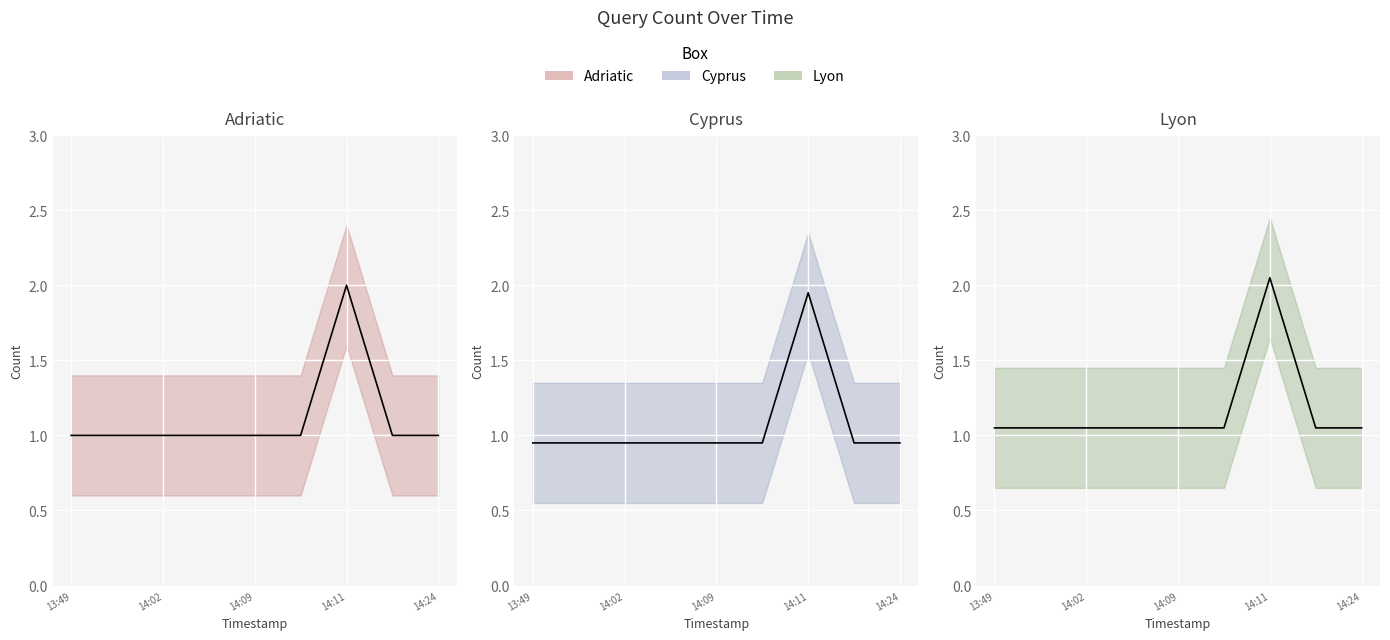

Does the chart display data point markers on the line(s)?

No